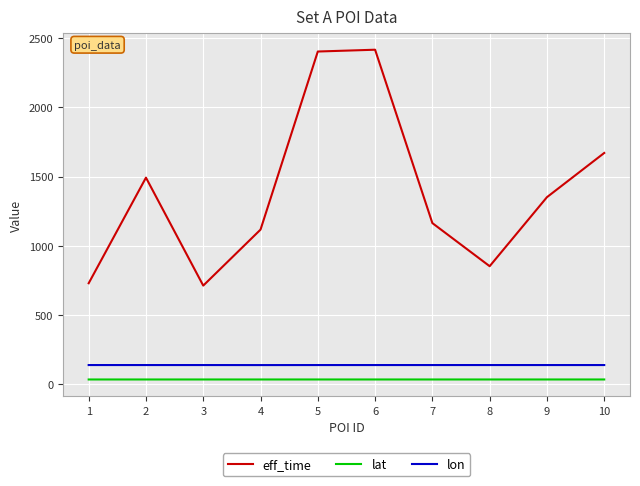

Does the chart have visible grid lines?

Yes